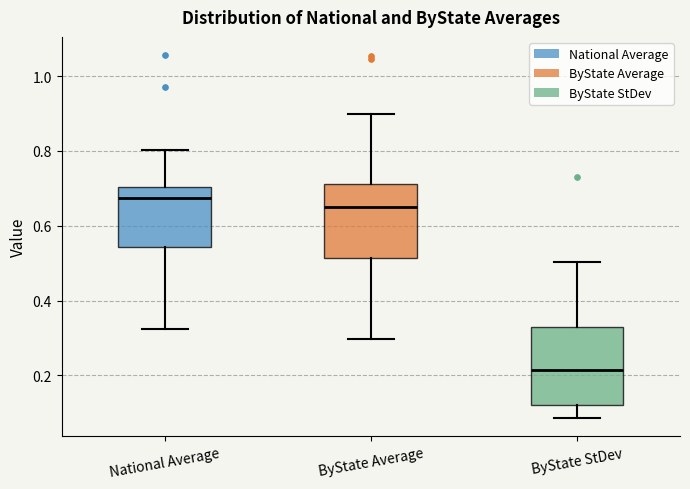

Where is the upper edge of the box for National Average on the y-axis? The values are not printed on the chart, so give them approximately, as read against the axis.

0.70